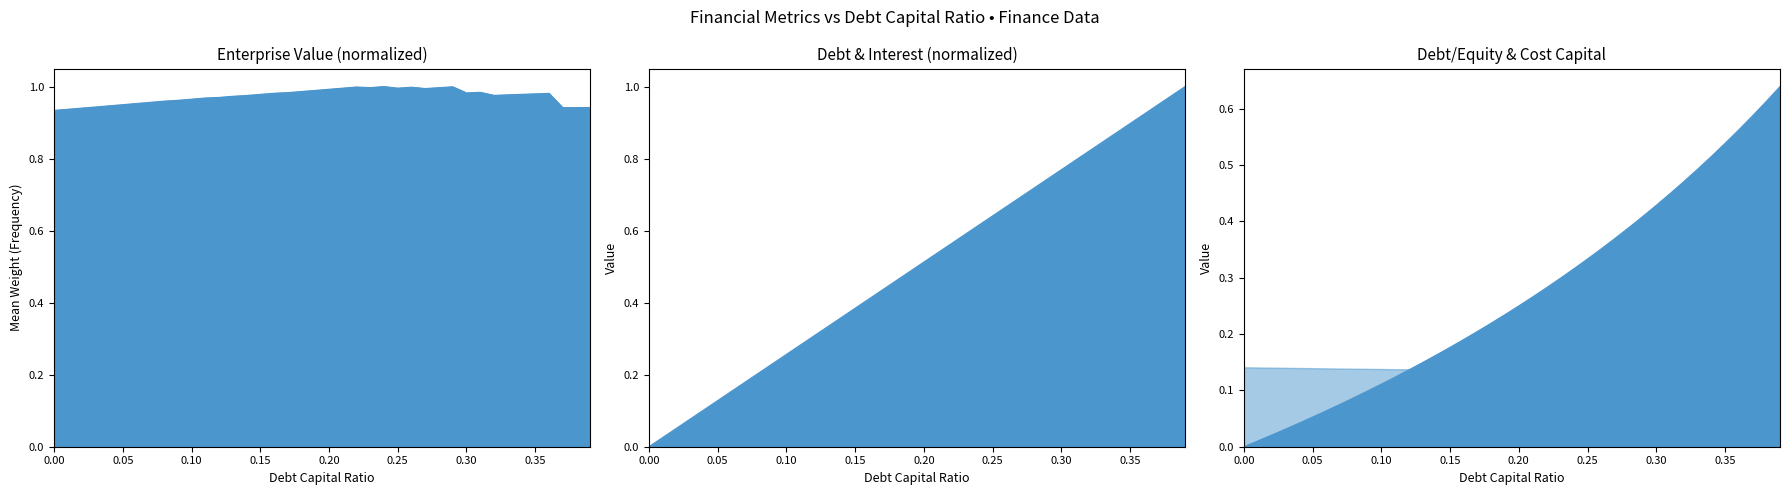

The value at 0.37 is 0.9. True or false?

True